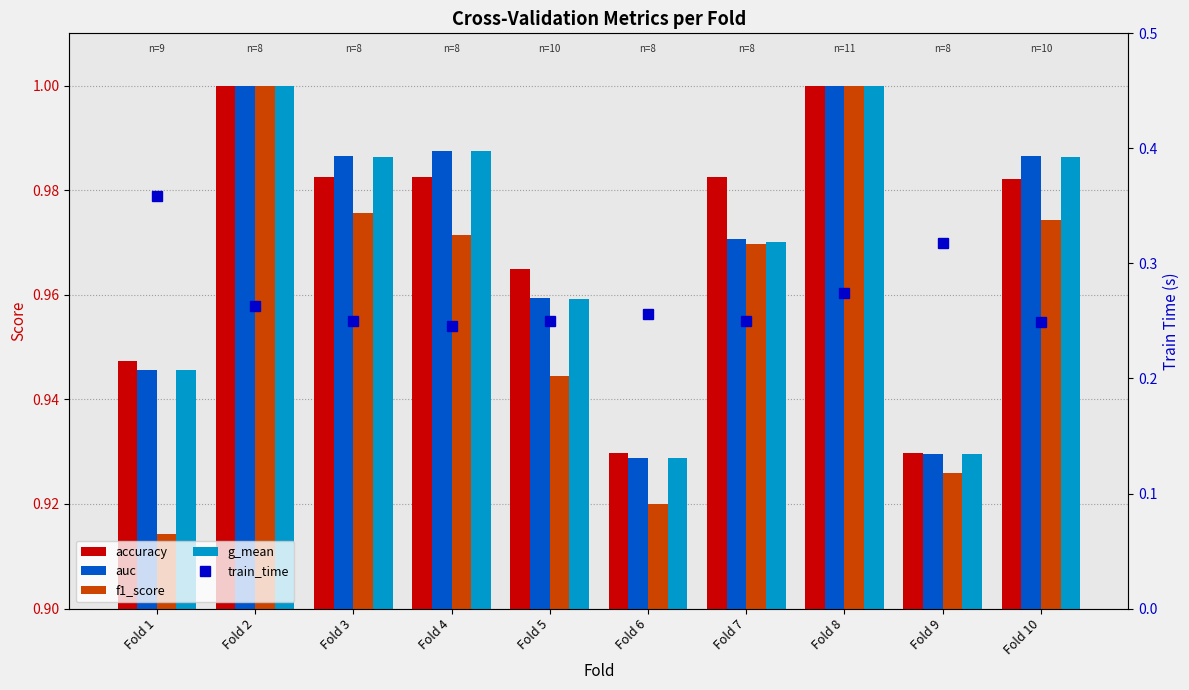

What are all the series names shown in the legend?

accuracy, auc, f1_score, g_mean, train_time